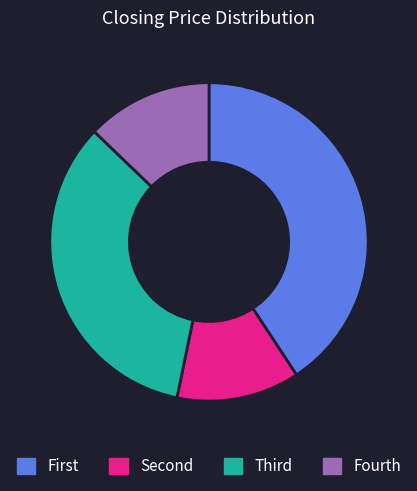

Which slice is the largest?

First